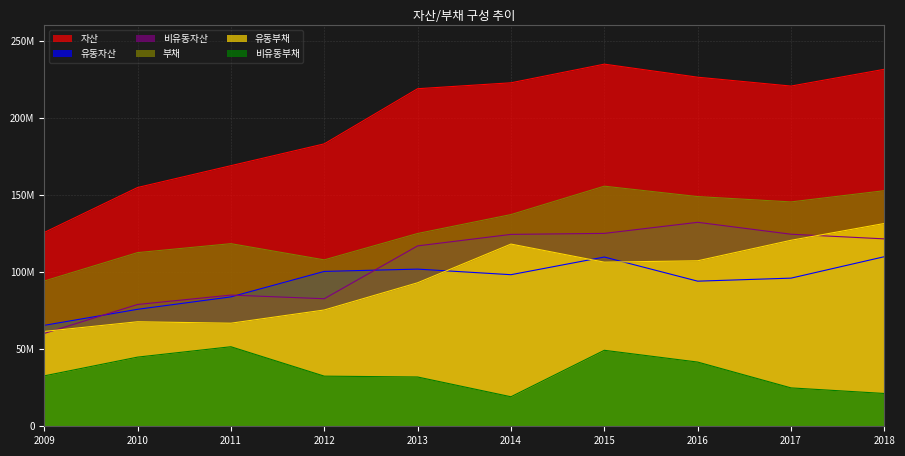

What are all the series names shown in the legend?

자산, 유동자산, 비유동자산, 부채, 유동부채, 비유동부채